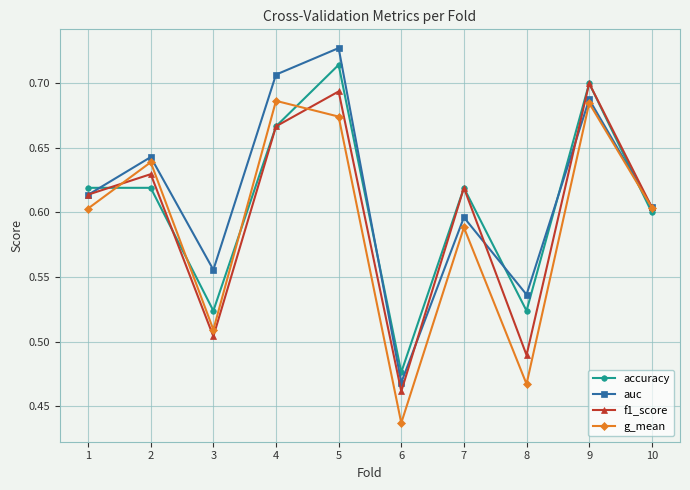

Is the value of accuracy at 6 greater than the value of auc at 3?

No